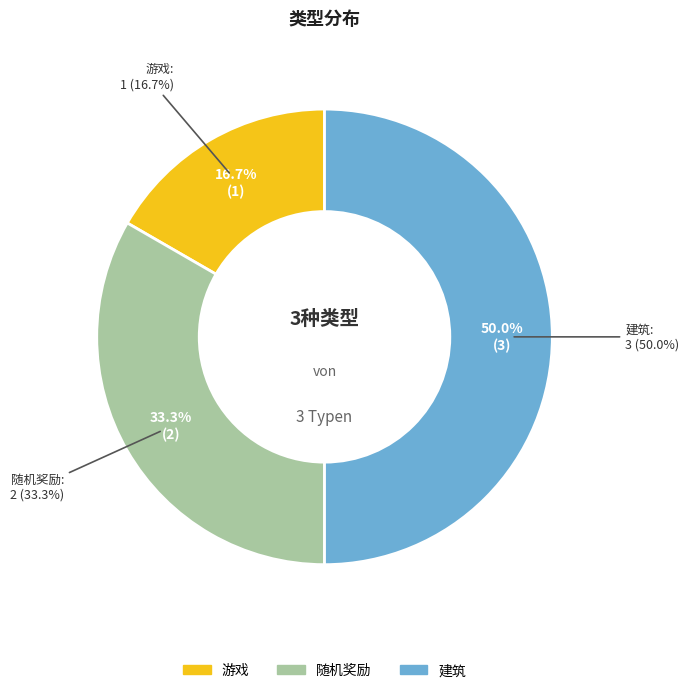

Is it true that 游戏 is 30% of the pie?

False